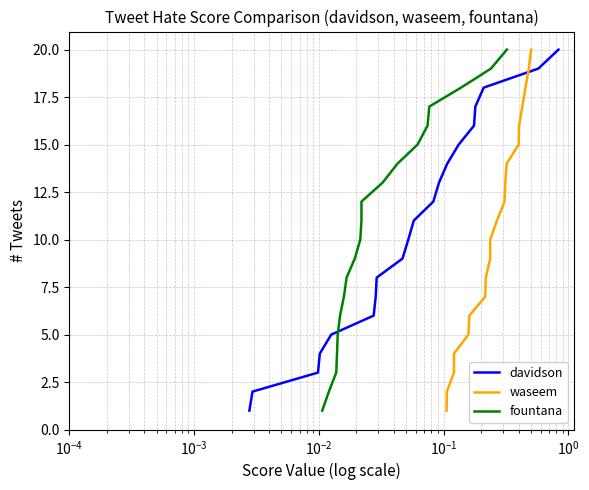

True or false: fountana has more than 1 points higher than both neighbors.

False